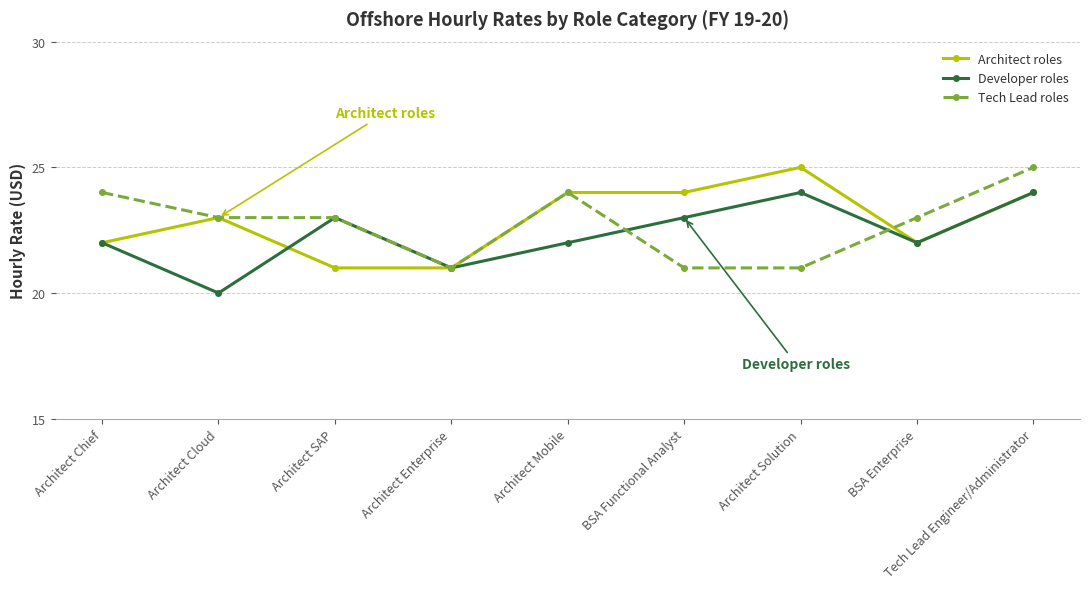

At which category is the sum across all series the highest?

Tech Lead Engineer/Administrator